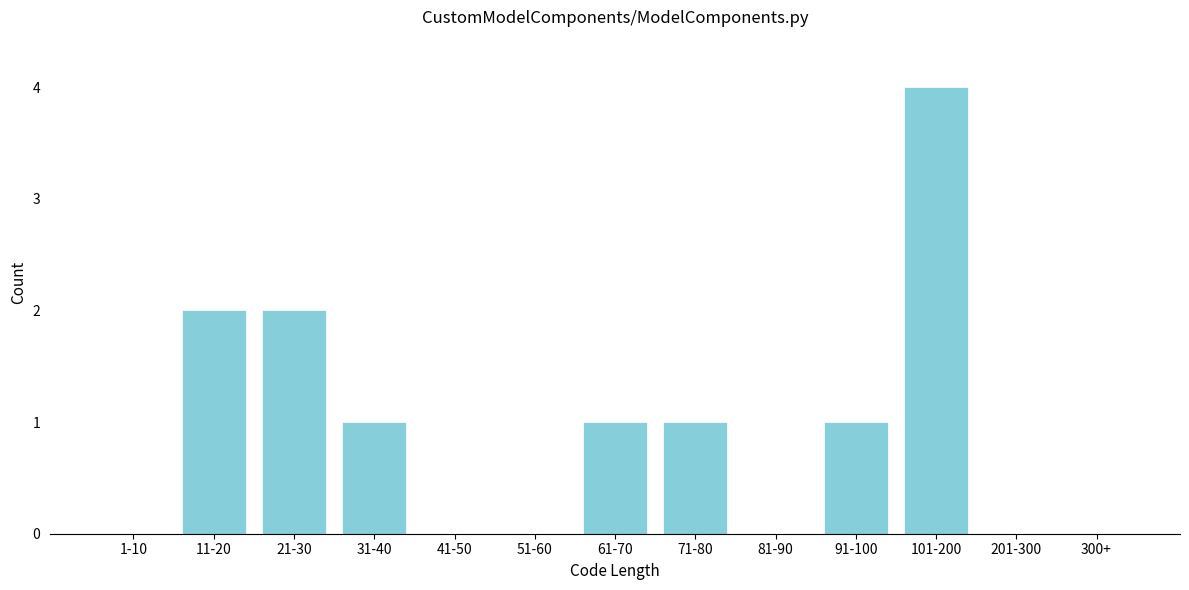

Reading right to left, list all the values displayed in this chart.

300+=0	201-300=0	101-200=4	91-100=1	81-90=0	71-80=1	61-70=1	51-60=0	41-50=0	31-40=1	21-30=2	11-20=2	1-10=0